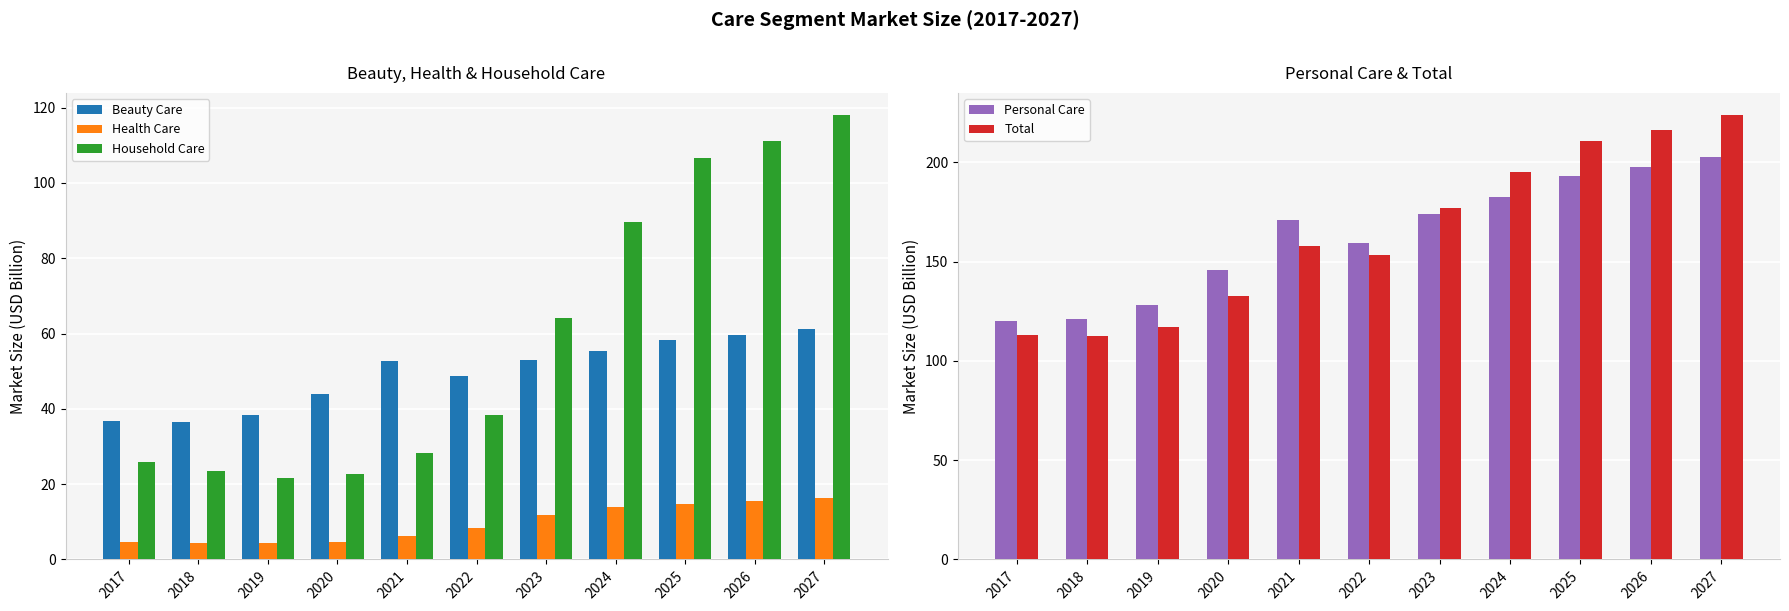

Is the value of Household Care at 2018 greater than the value of Beauty Care at 2018?

No